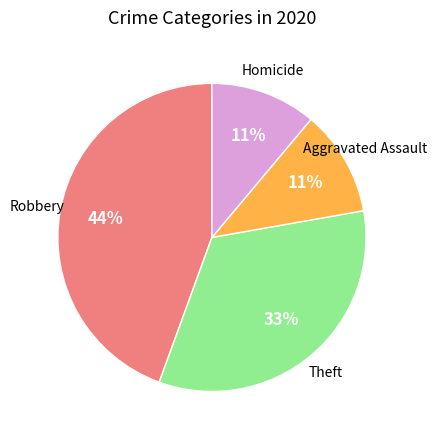

Is there a majority slice in this chart?

No